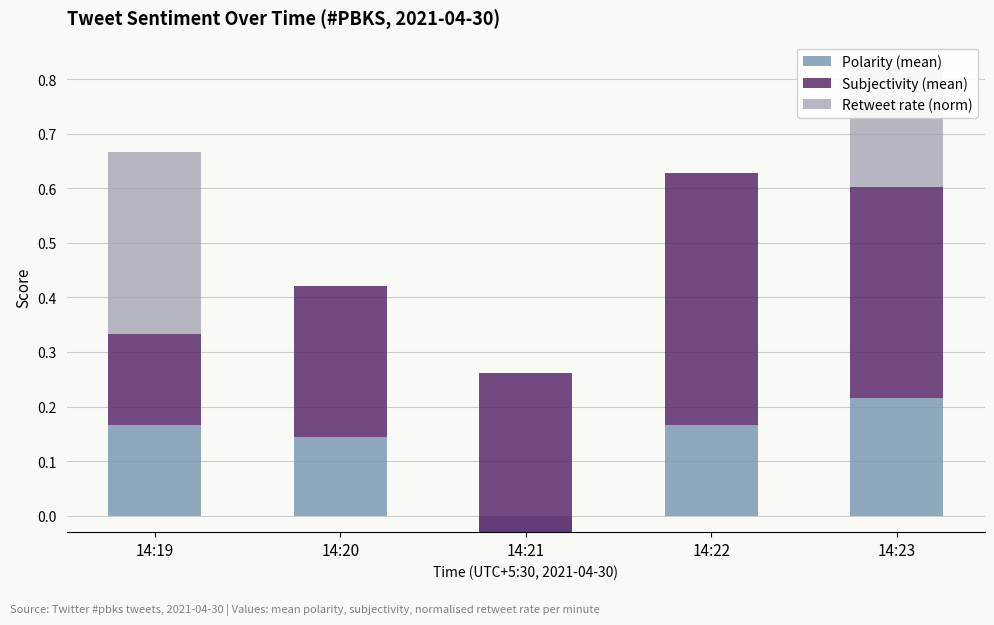

How many distinct data groups are displayed?

3